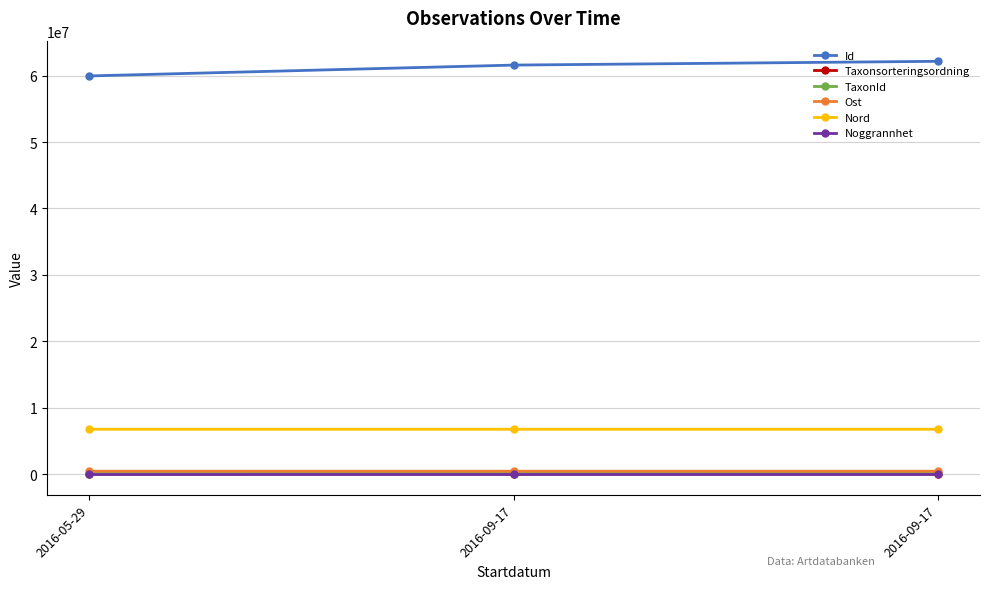

Reading left to right, what are all the values shown in this chart?

Id: 2016-05-29=59953140.0	2016-09-17=61583814.0	2016-09-17=62152697.0
Taxonsorteringsordning: 2016-05-29=5413.0	2016-09-17=12585.0	2016-09-17=8377.0
TaxonId: 2016-05-29=101920.0	2016-09-17=102217.0	2016-09-17=106545.0
Ost: 2016-05-29=451367.8	2016-09-17=451392.0	2016-09-17=451392.0
Nord: 2016-05-29=6765683.2	2016-09-17=6765855.4	2016-09-17=6765855.4
Noggrannhet: 2016-05-29=10.0	2016-09-17=25.0	2016-09-17=25.0